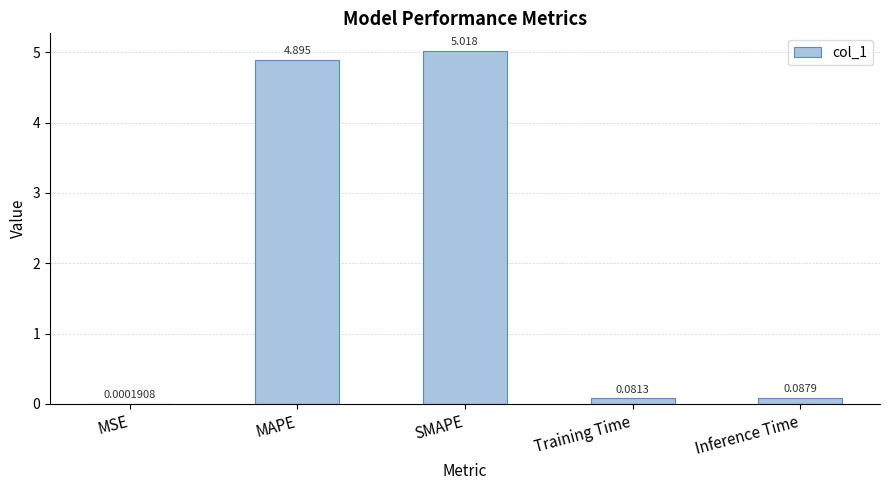

Between Training Time and MSE, which is larger?

Training Time